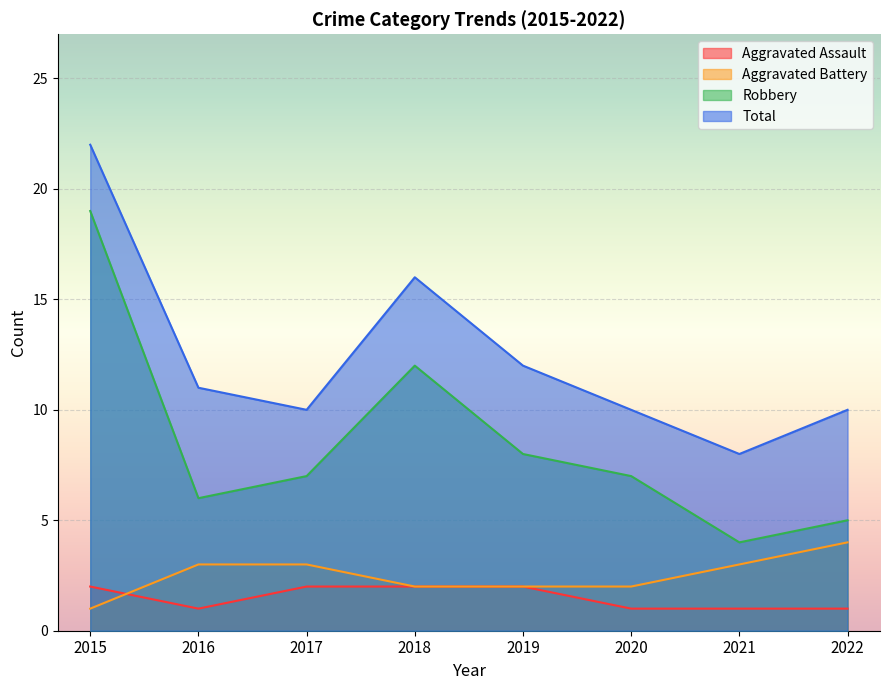

What is the difference between the second highest and minimum values in the Aggravated Battery series?

2